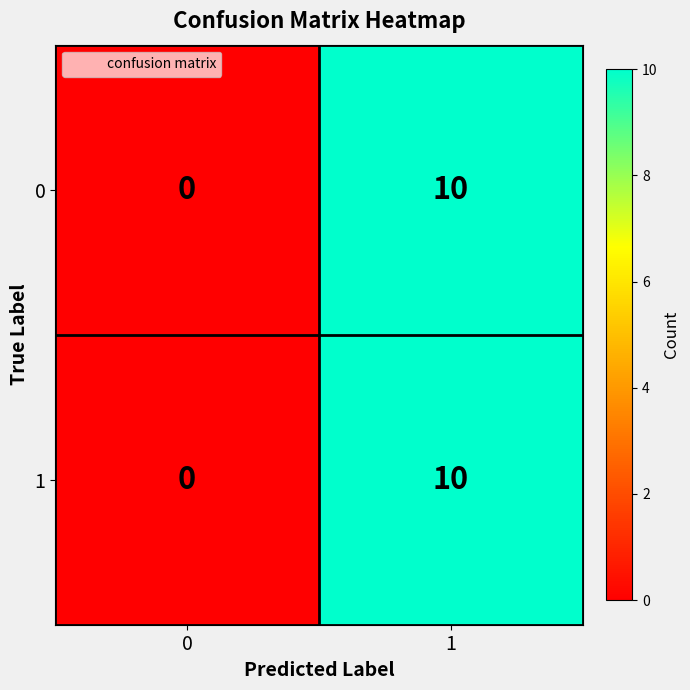

The value of 1 at 1 is 16. True or false?

False